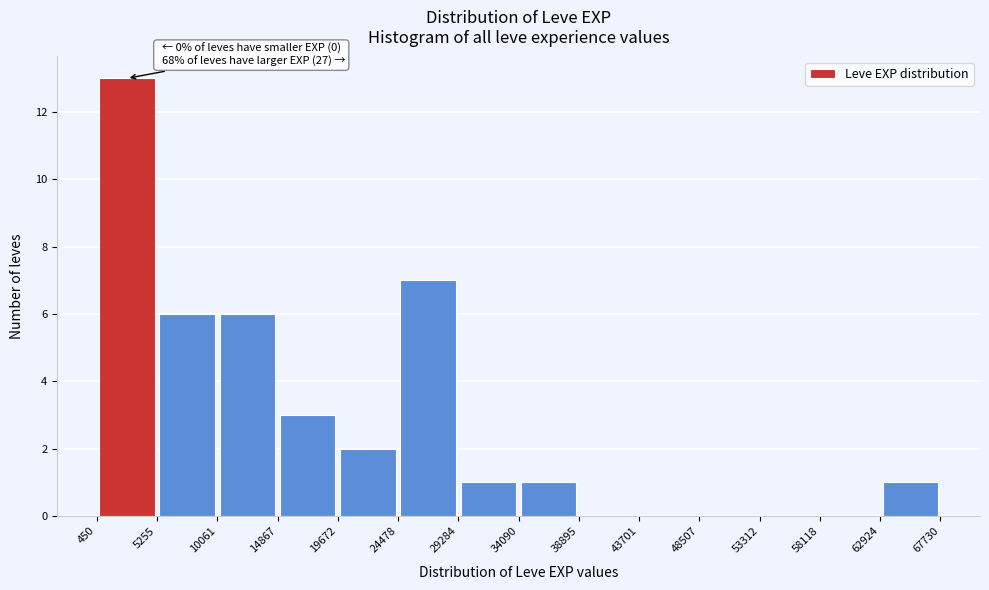

Over which range of the x-axis is the bar tallest?

450 to 5255